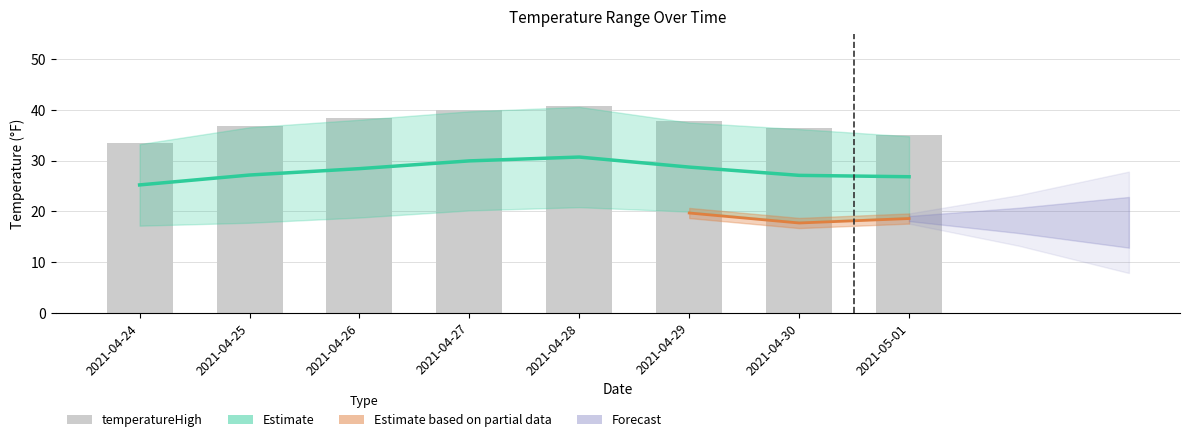

At which category is the sum across all series the highest?

2021-04-28